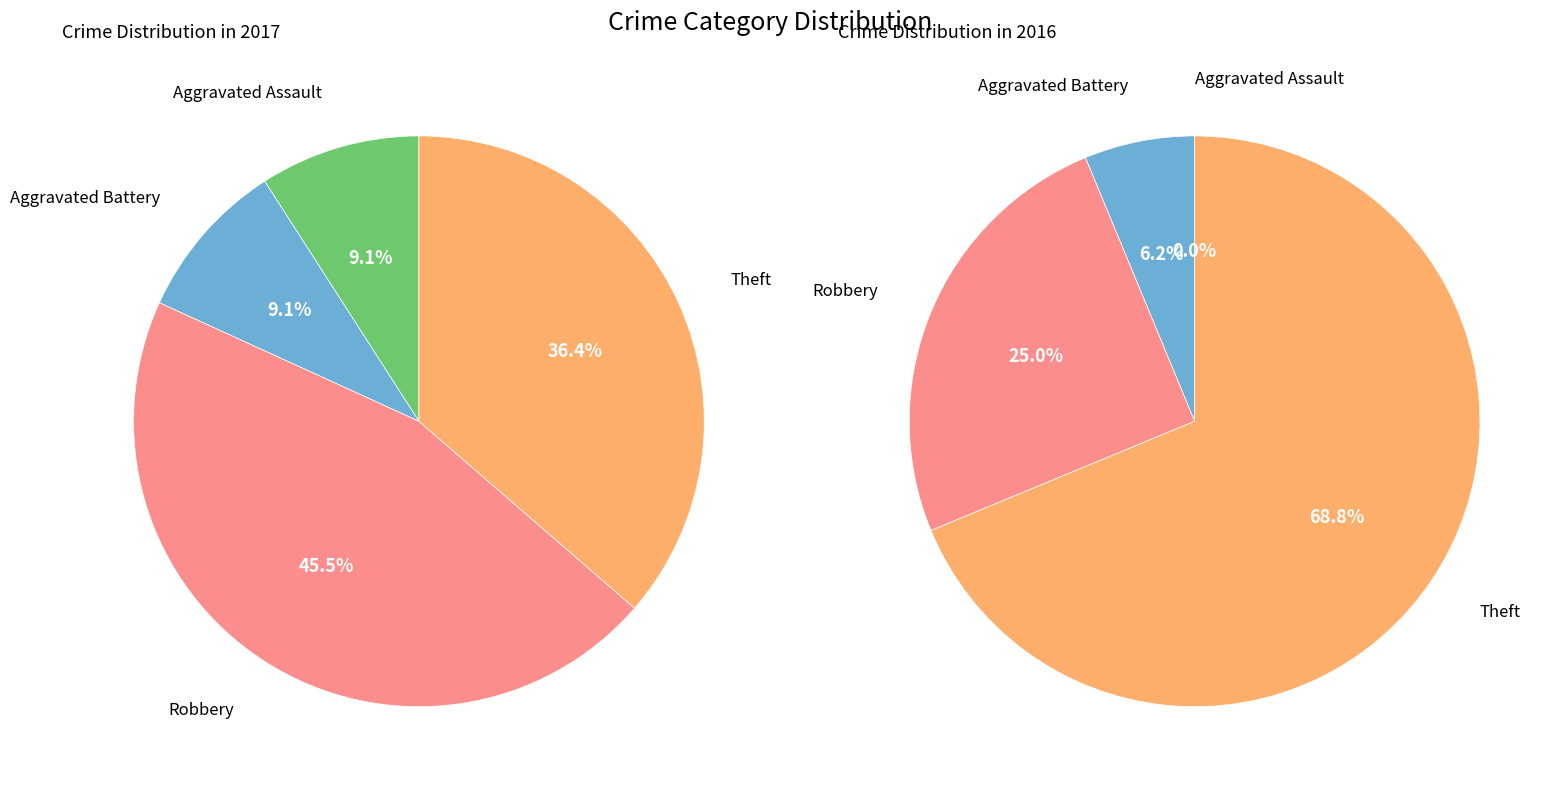

What percentage is the 3 slice, to the nearest percent?

69%